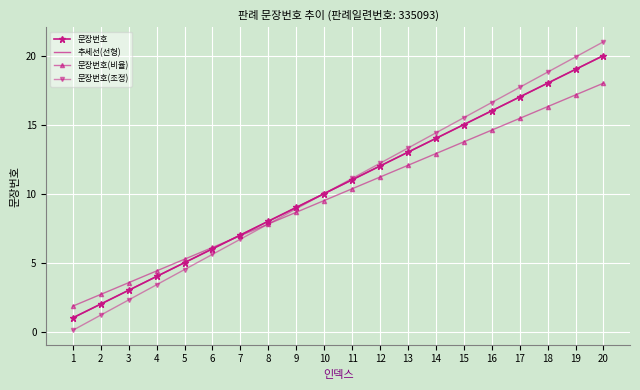

Reading right to left, what are all the values shown in this chart?

문장번호: 20=20.0	19=19.0	18=18.0	17=17.0	16=16.0	15=15.0	14=14.0	13=13.0	12=12.0	11=11.0	10=10.0	9=9.0	8=8.0	7=7.0	6=6.0	5=5.0	4=4.0	3=3.0	2=2.0	1=1.0
추세선(선형): 20=20.0	19=19.0	18=18.0	17=17.0	16=16.0	15=15.0	14=14.0	13=13.0	12=12.0	11=11.0	10=10.0	9=9.0	8=8.0	7=7.0	6=6.0	5=5.0	4=4.0	3=3.0	2=2.0	1=1.0
문장번호(비율): 20=18.0	19=17.1	18=16.3	17=15.4	16=14.6	15=13.8	14=12.9	13=12.0	12=11.2	11=10.3	10=9.5	9=8.6	8=7.8	7=7.0	6=6.1	5=5.2	4=4.4	3=3.5	2=2.7	1=1.9
문장번호(조정): 20=21.0	19=19.9	18=18.8	17=17.7	16=16.6	15=15.5	14=14.4	13=13.3	12=12.2	11=11.1	10=10.0	9=8.9	8=7.8	7=6.7	6=5.6	5=4.5	4=3.4	3=2.3	2=1.2	1=0.1